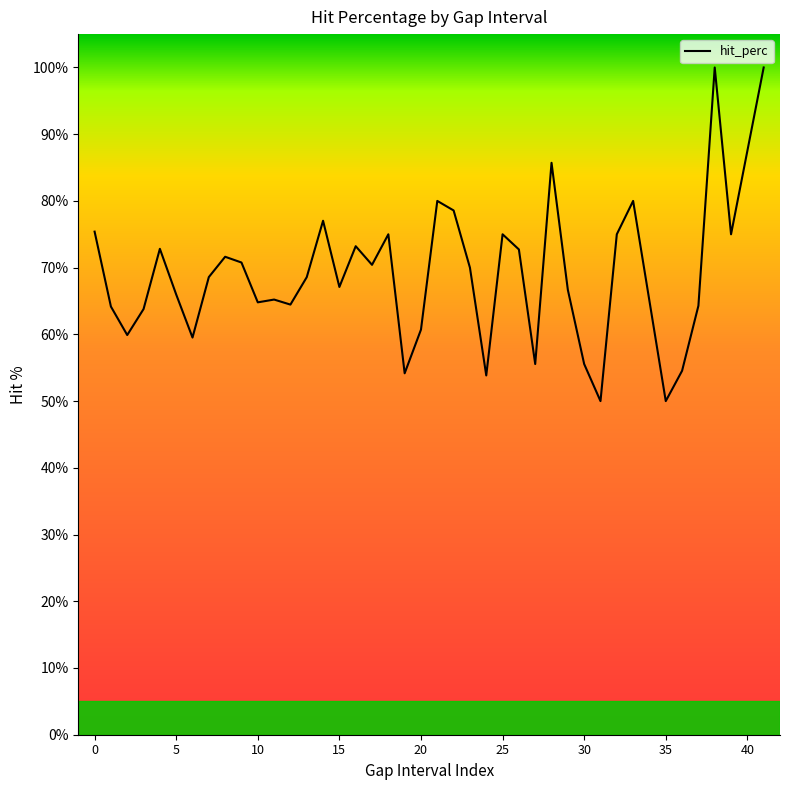

What is the minimum value shown in the chart?

50.0